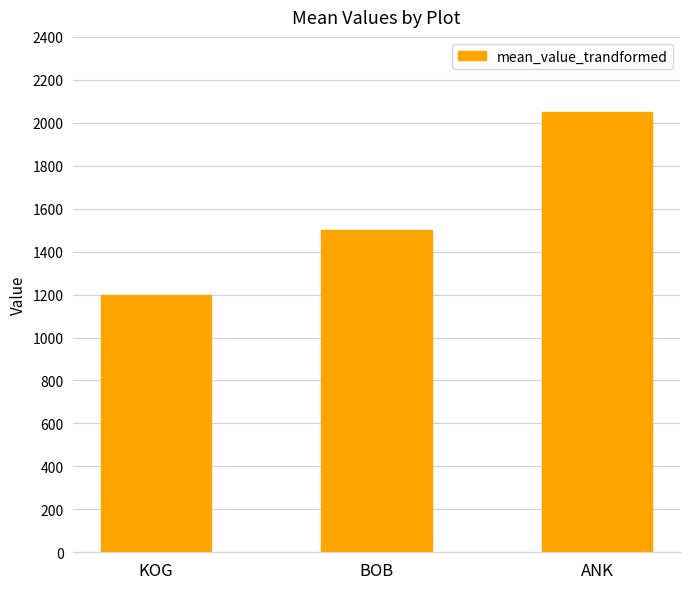

Reading left to right, transcribe all the data shown in this chart.

1200	1500	2050